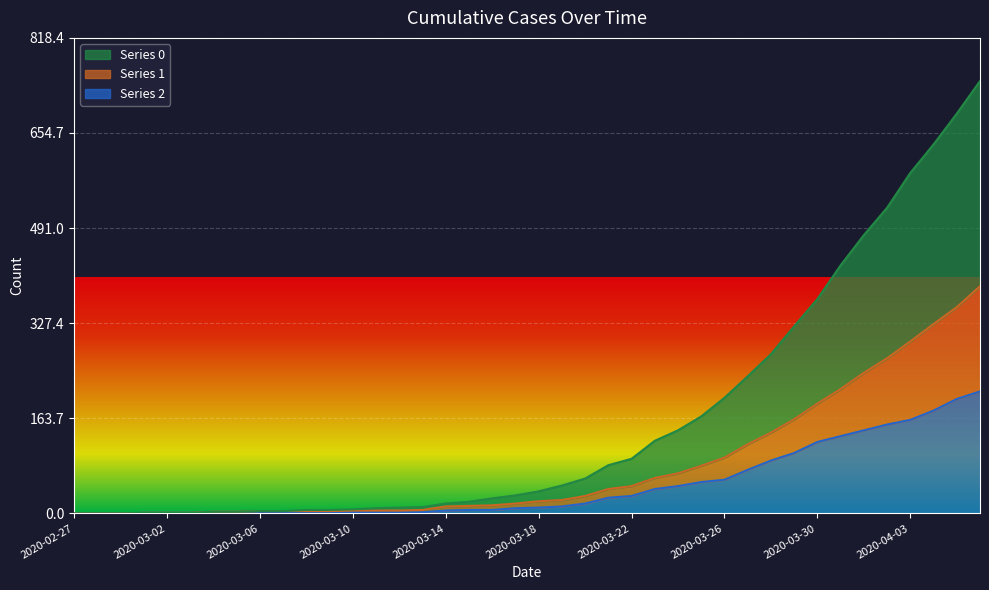

Rank the series by their average value, from lowest to highest.

2, 1, 0